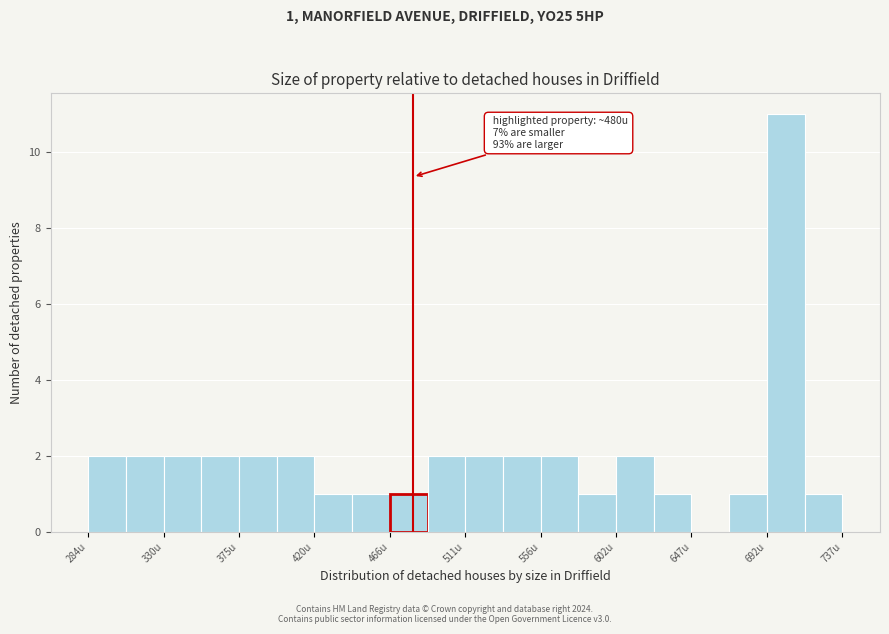

Which range on the x-axis has the tallest bar?

695 to 715